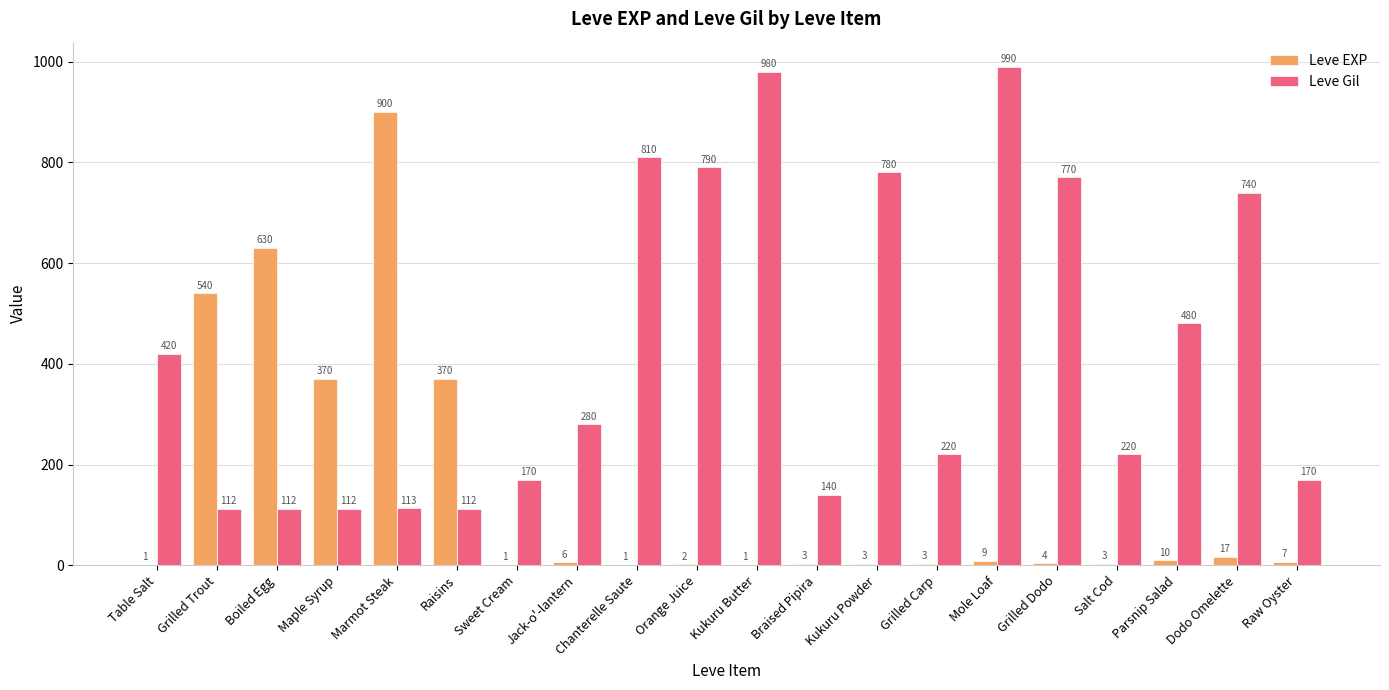

Is the value of Leve Gil at Kukuru Butter greater than the value of Leve EXP at Salt Cod?

Yes